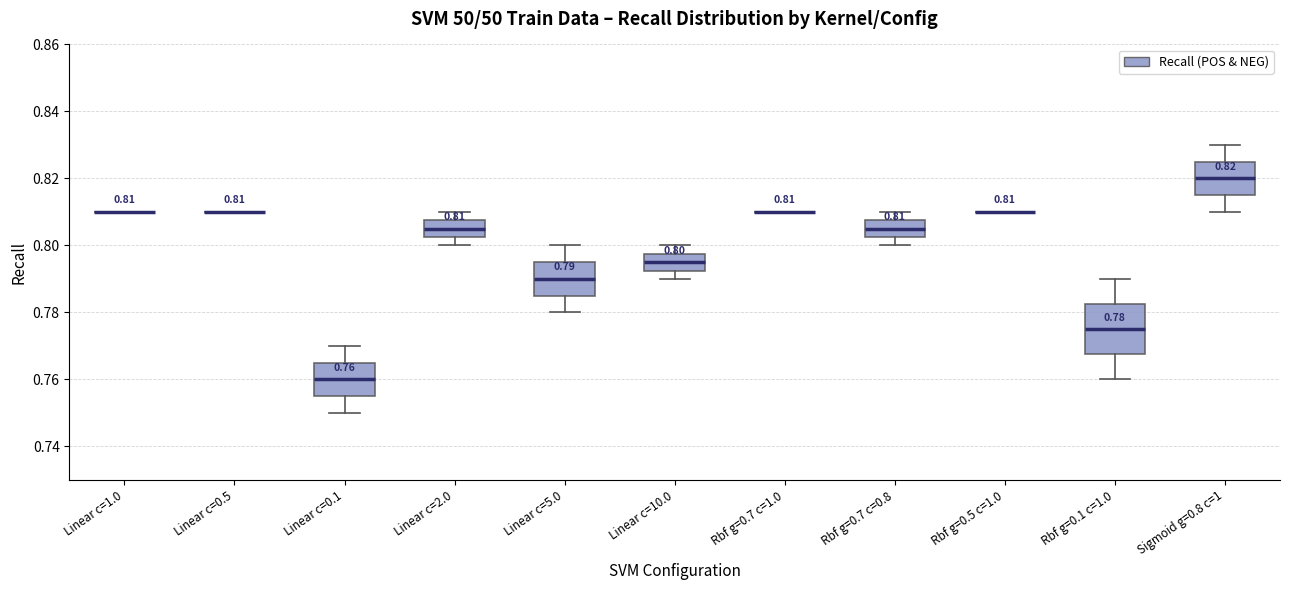

Which box is the tallest, from its lower edge to its upper edge?

Rbf g=0.1 c=1.0